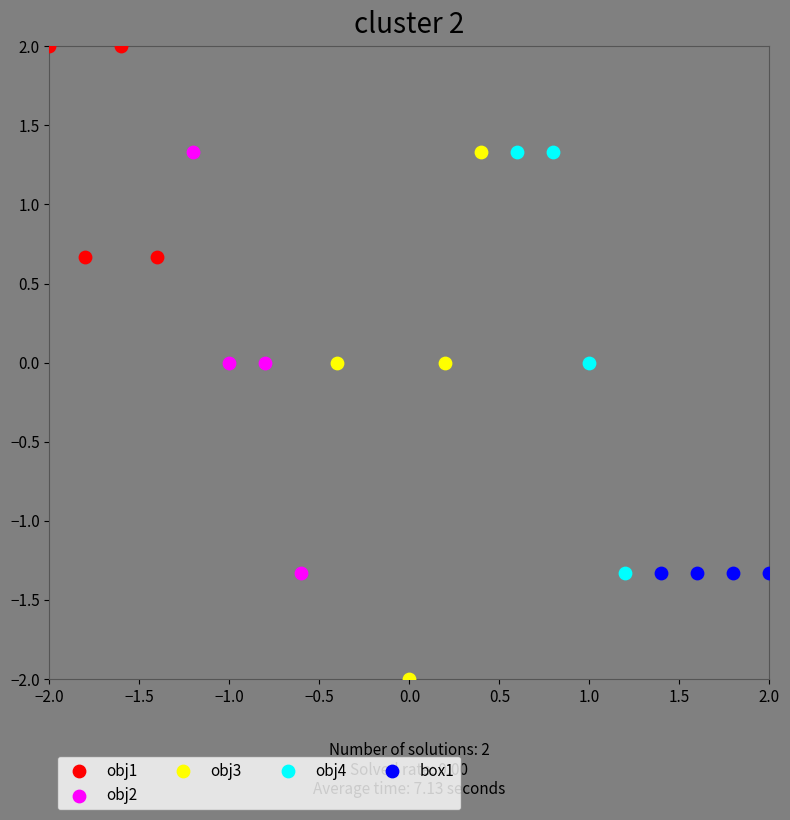

Which series contains the highest Y value?

obj1